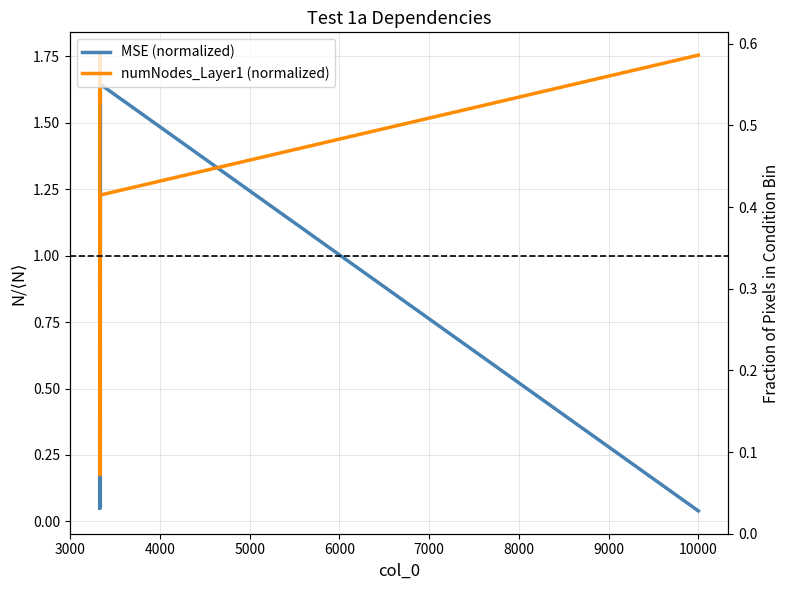

The value of numNodes_Layer1 (normalized) at 4000 is 0.3. True or false?

False